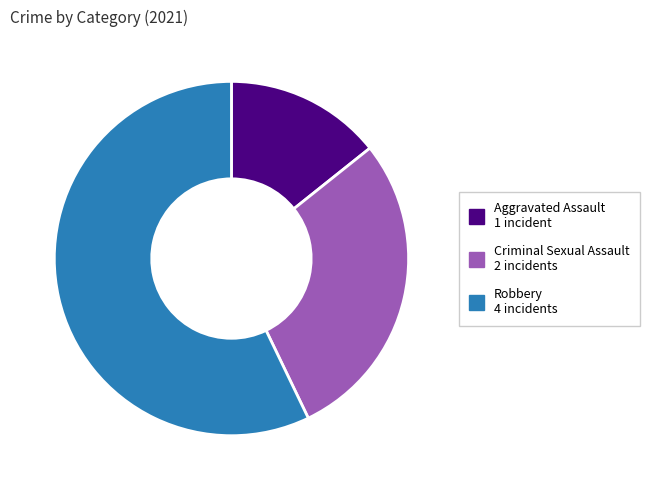

Does any single category account for the majority?

Yes